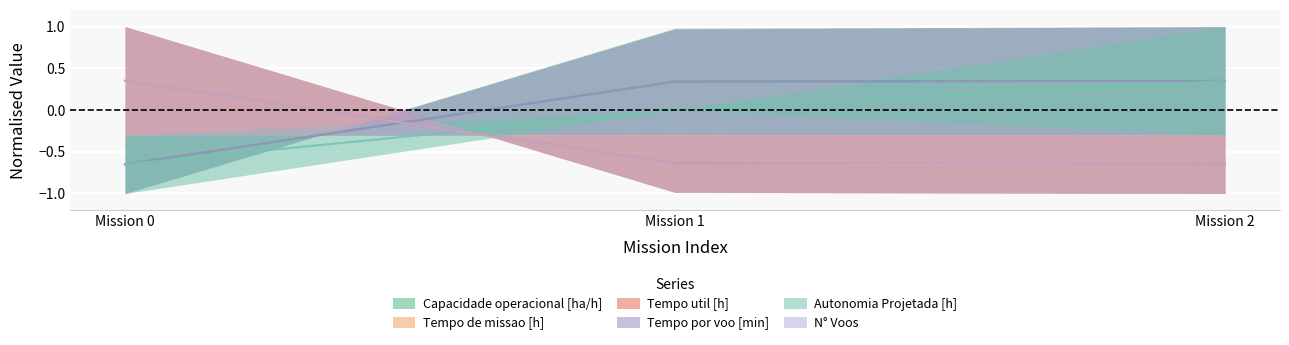

The Tempo por voo [min] series shows 0.1 at Mission 2. True or false?

False